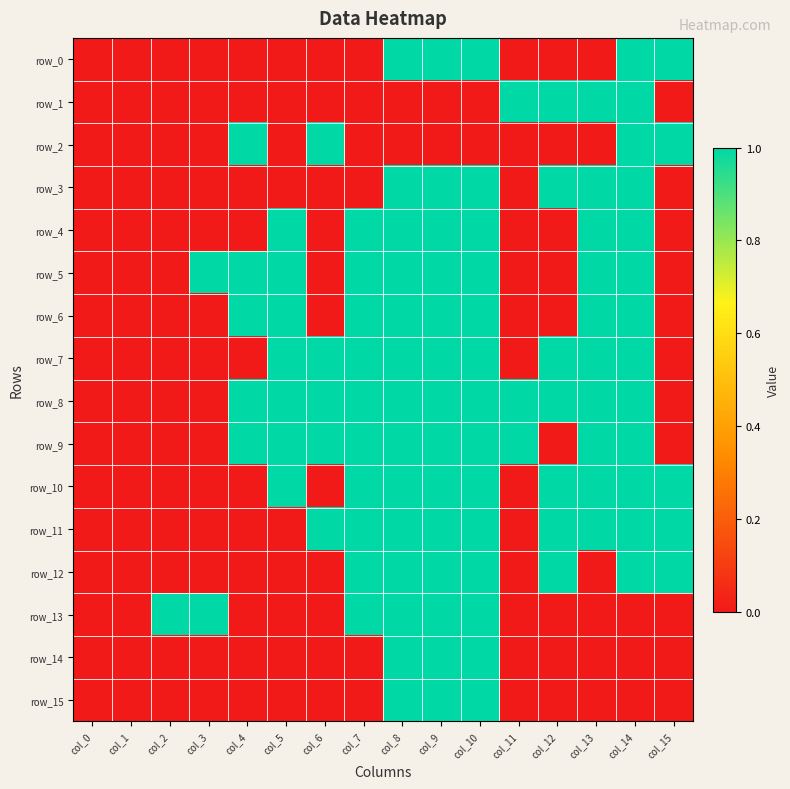

Between col_6 and col_13, which is larger?

col_6